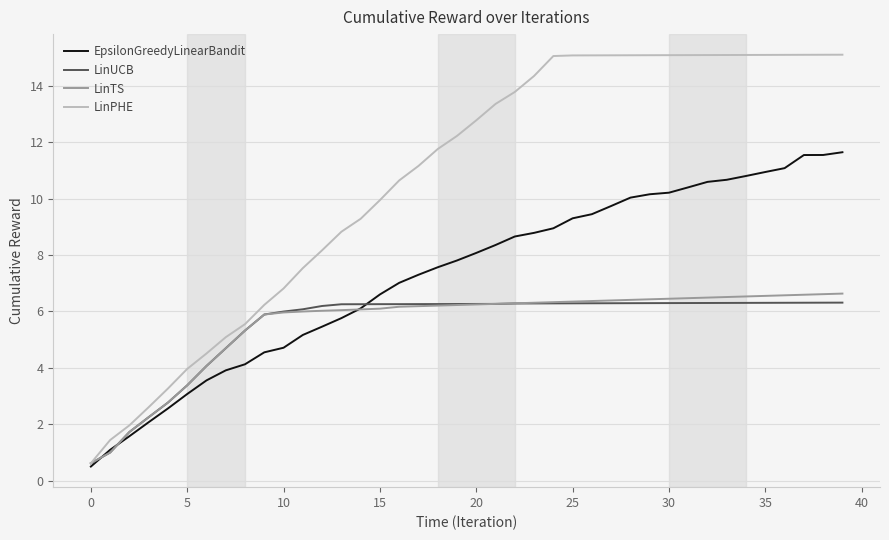

Which series has the largest total across all categories?

LinPHE